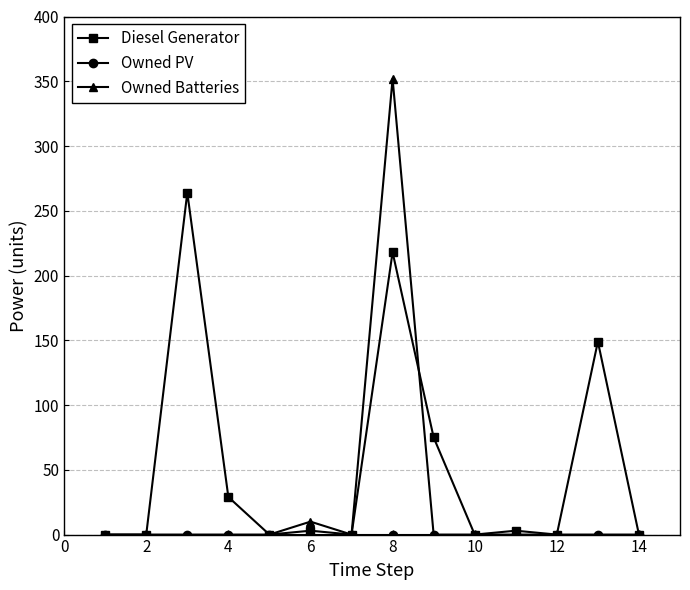

Which series has the largest total across all categories?

Diesel Generator